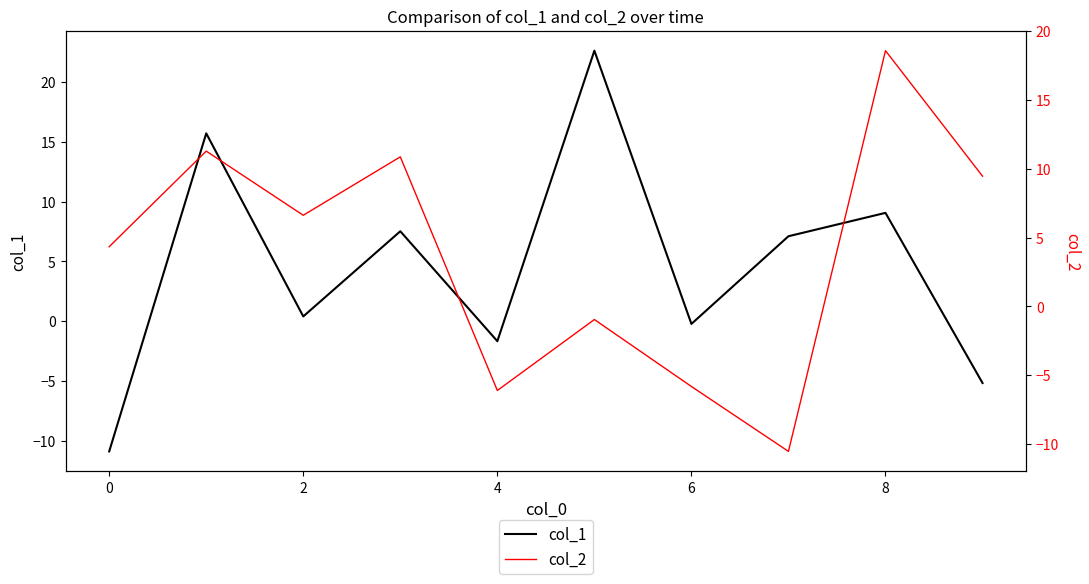

Does the chart display data point markers on the line(s)?

No